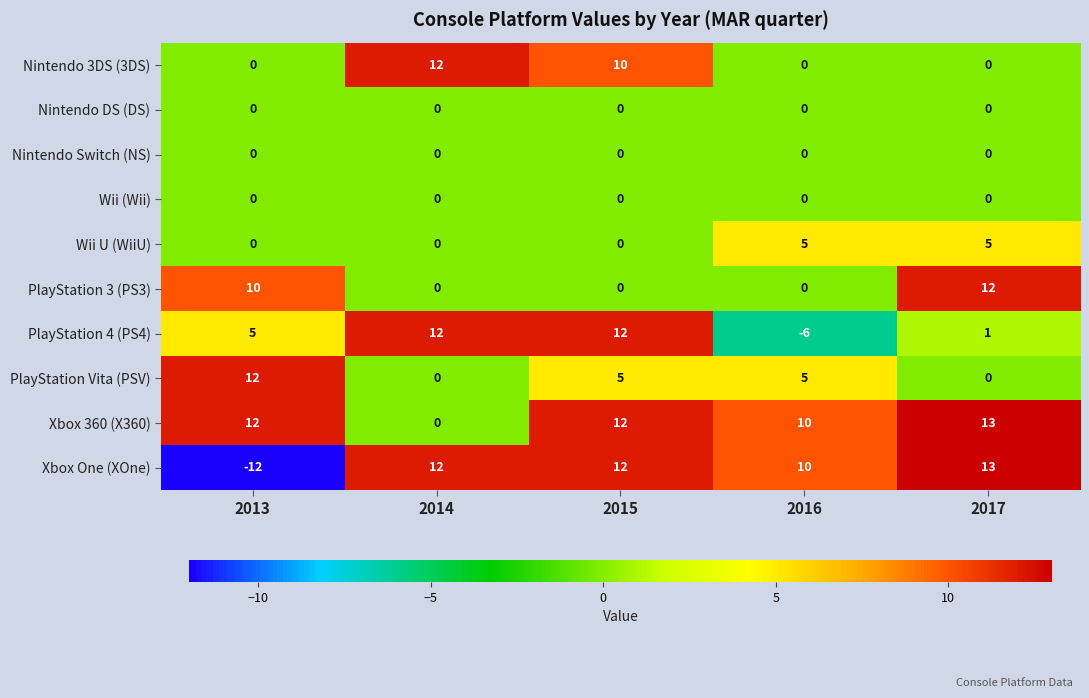

What is the total value across all series at 2015?

51